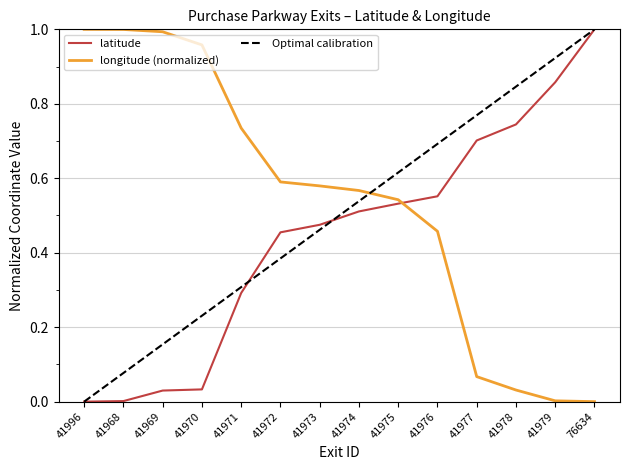

What position from the left is 41969?

3